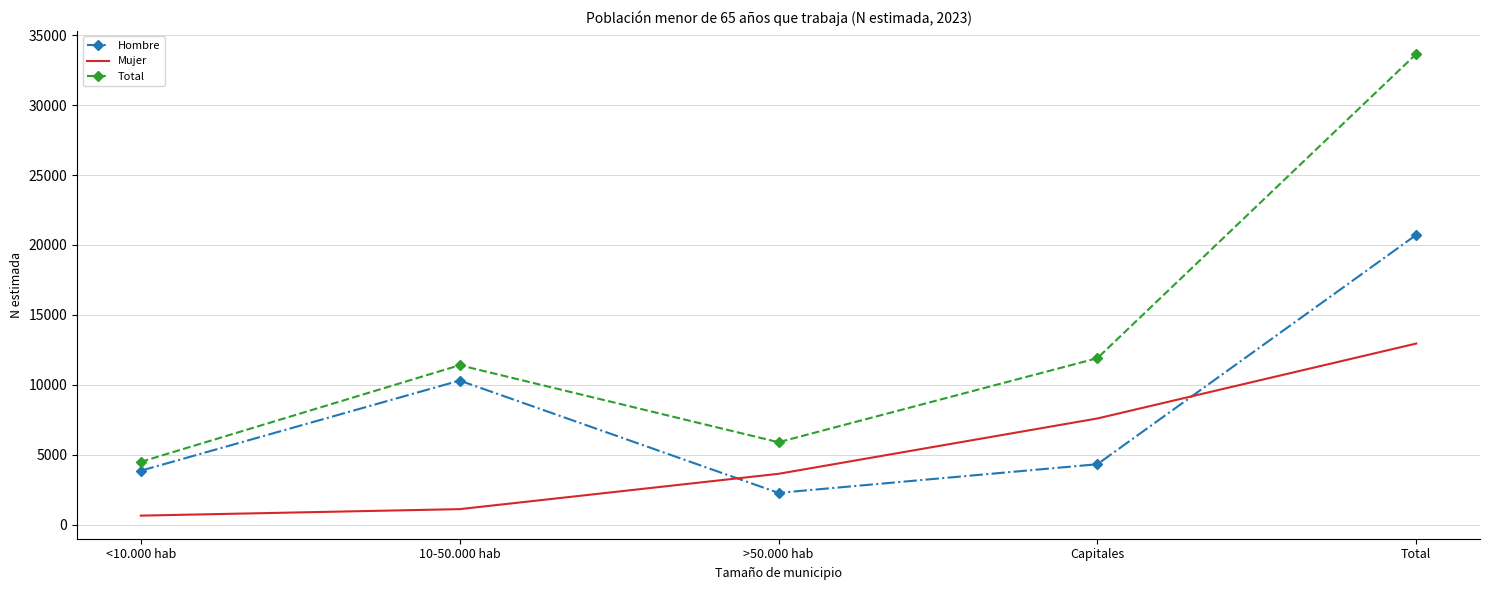

The value of Total at >50.000 hab is 10050. True or false?

False